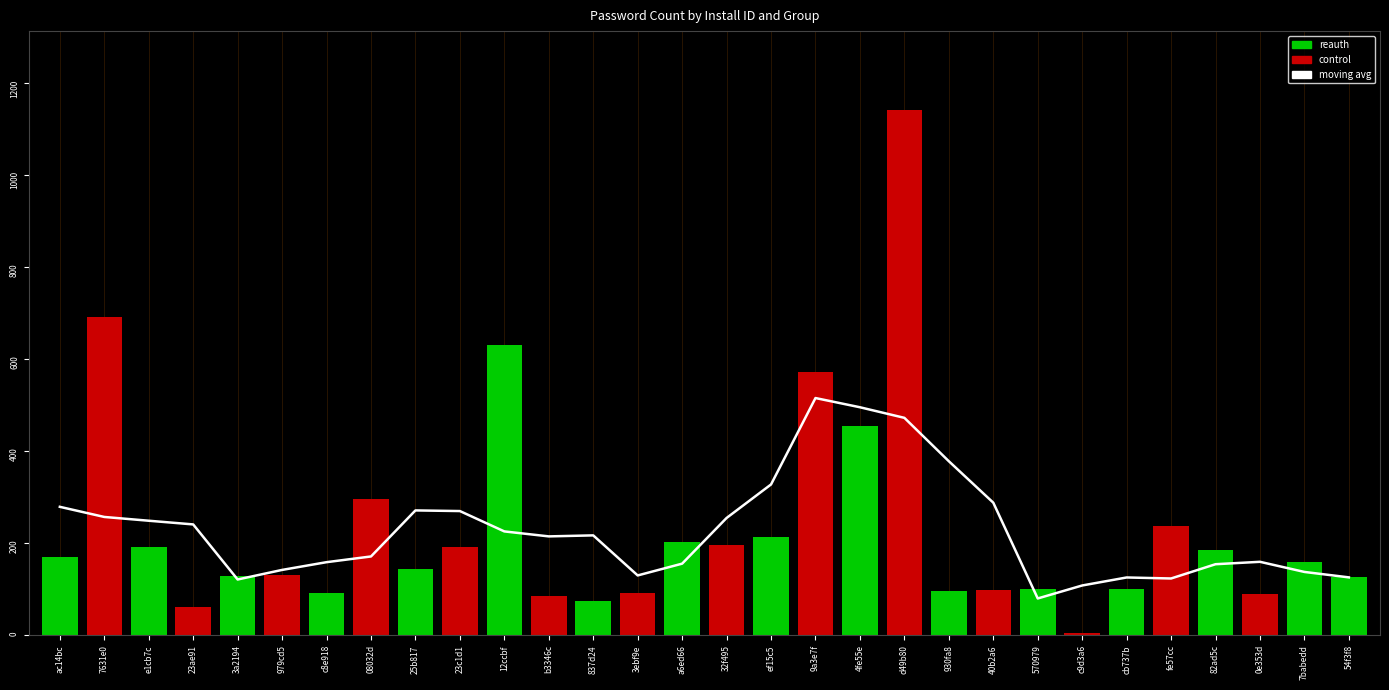

Reading left to right, list all the values displayed in this chart.

ac14bc=279.2	7631e0=257.2	e1cb7c=249.0	23ae91=241.0	3a2194=121.4	979cd5=142.2	c8e918=159.0	08032d=171.4	25b817=271.4	23c1d1=270.0	12ccbf=225.8	b3346c=215.0	837d24=217.2	3ebf9e=130.2	a6ed66=155.8	32f495=255.0	ef15c5=327.8	9a3e7f=515.4	4fe55e=495.4	d49b80=472.4	930fa8=378.2	40b2a6=288.2	570979=80.2	c9d3a6=108.4	cb737b=125.8	fe57cc=123.6	82ad5c=154.6	0e353d=159.8	7babedd=137.8	54f3f8=126.0